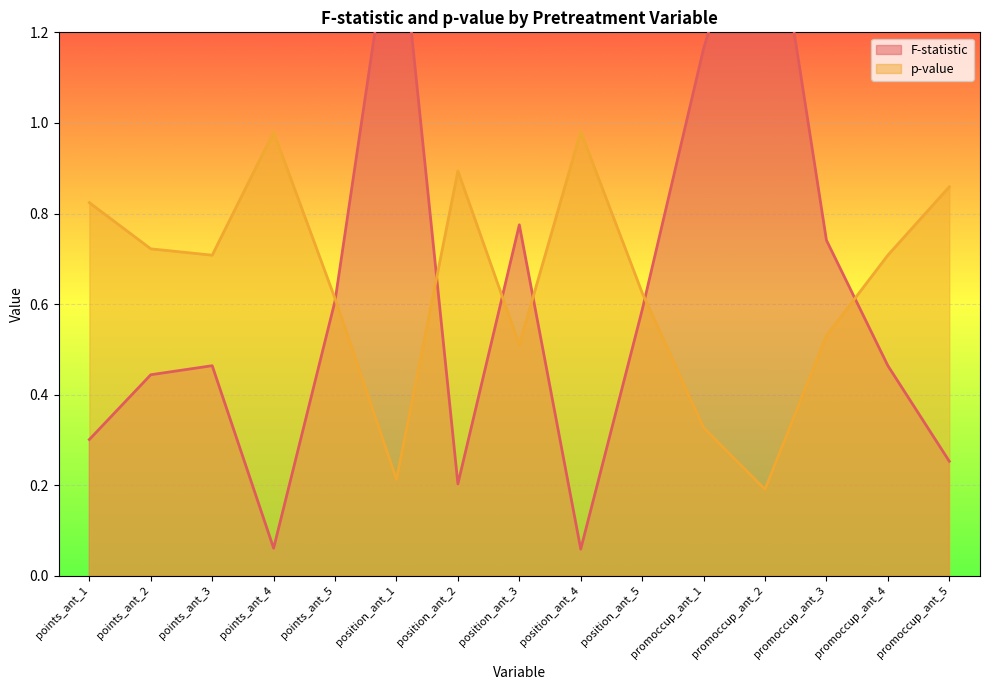

Is it true that p-value equals 1.0 at points_ant_4?

True